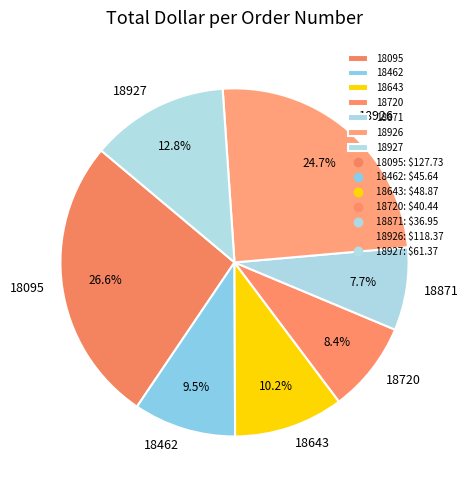

To the nearest percent, what percentage of the pie is 18643?

10%